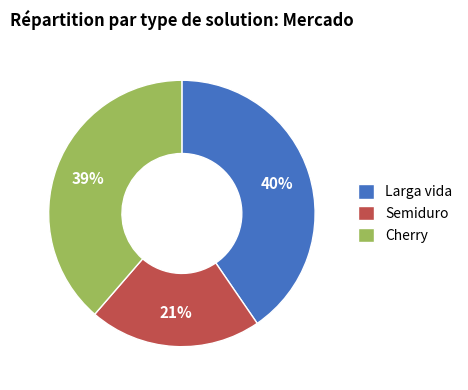

Combined, do Cherry and Larga vida account for over 50%?

Yes